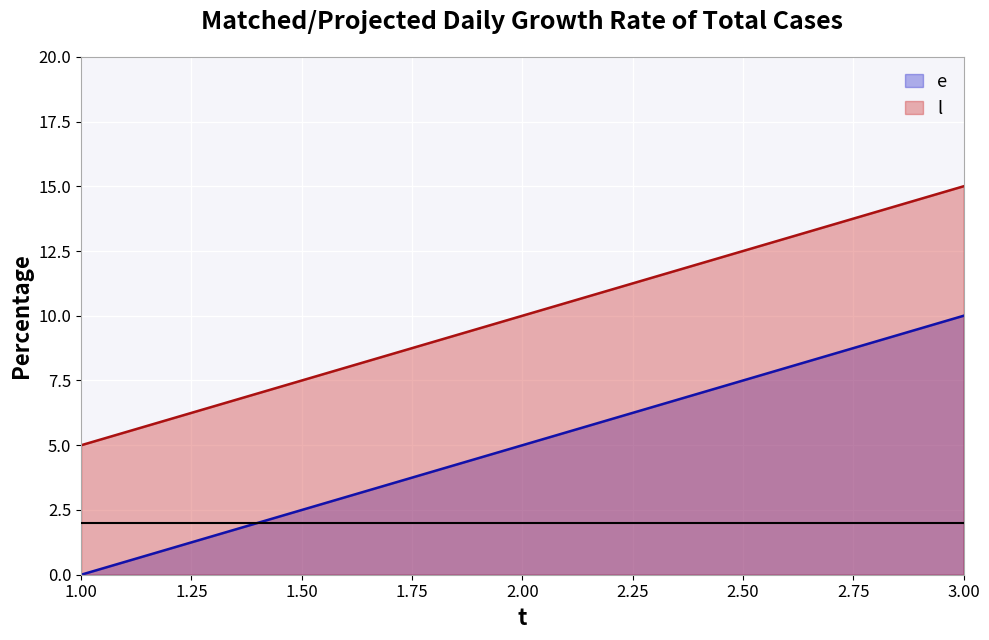

Which series has the largest total across all categories?

l